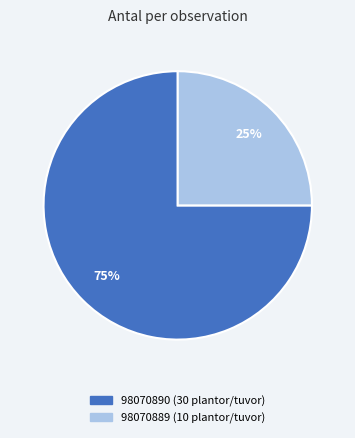

Is the sum of 98070889 (10 plantor/tuvor) and 98070890 (30 plantor/tuvor) greater than half?

Yes